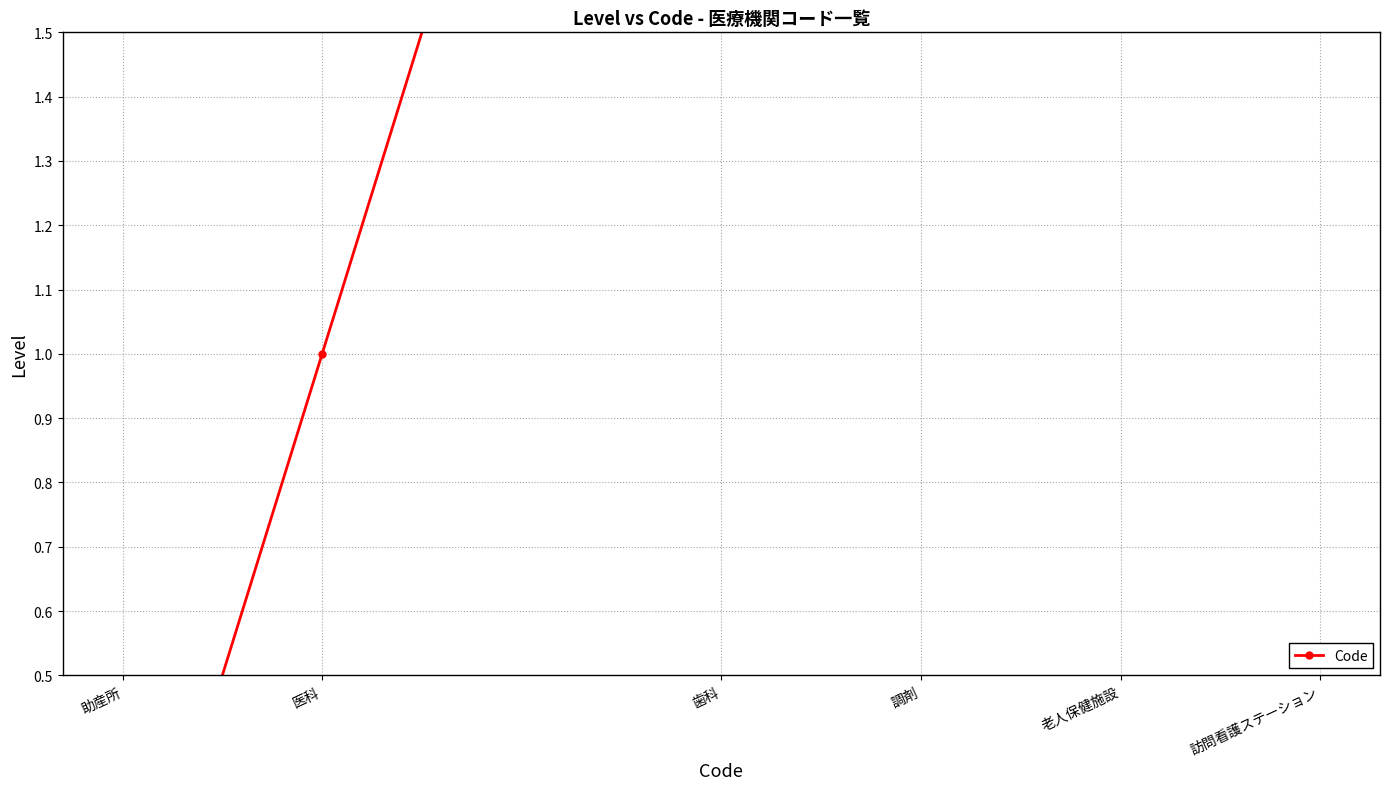

What is the difference between the maximum and minimum values?

6